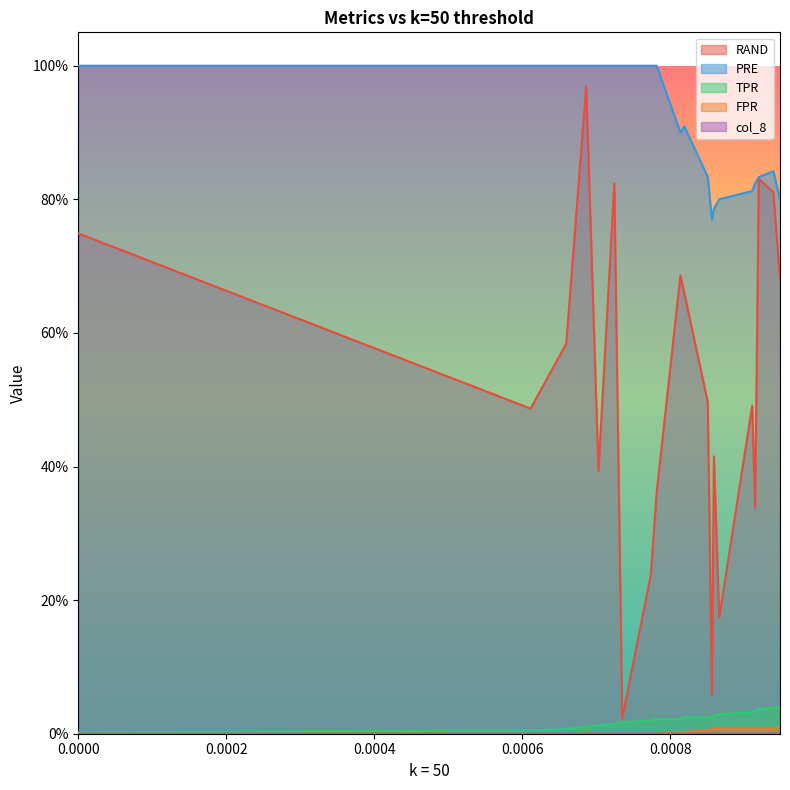

How many lines are shown in the chart?

5